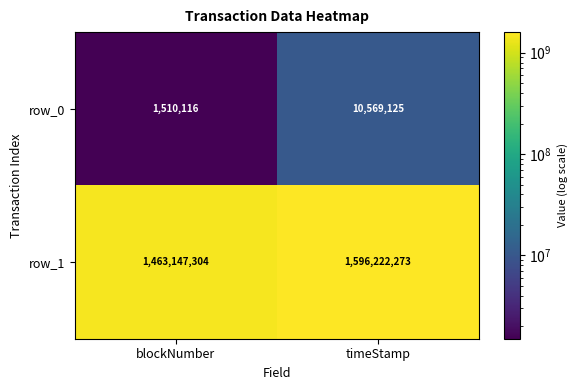

What is the approximate value of row_1 at blockNumber?

1463147304